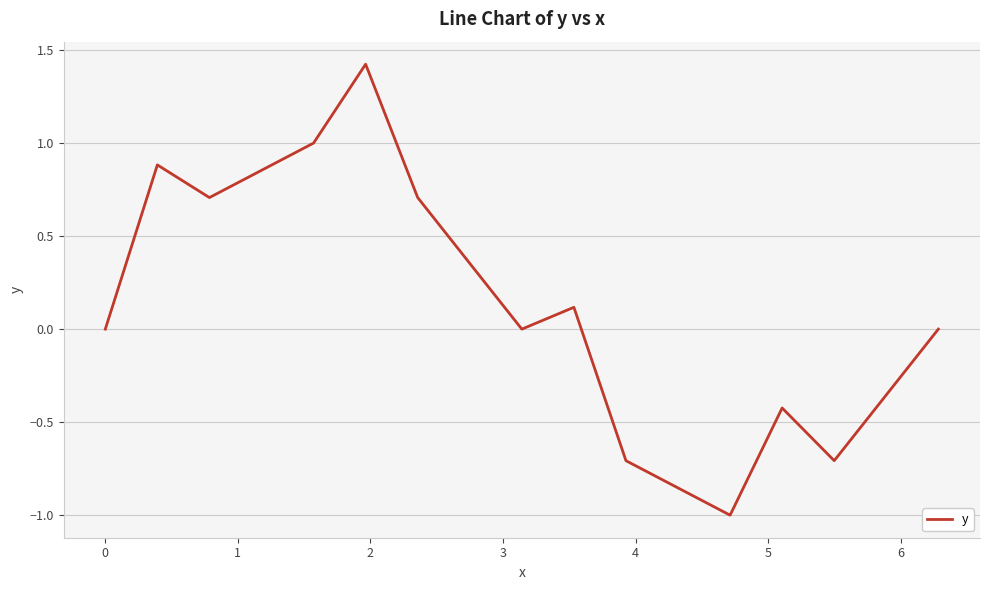

What is the smallest value displayed?

-1.0